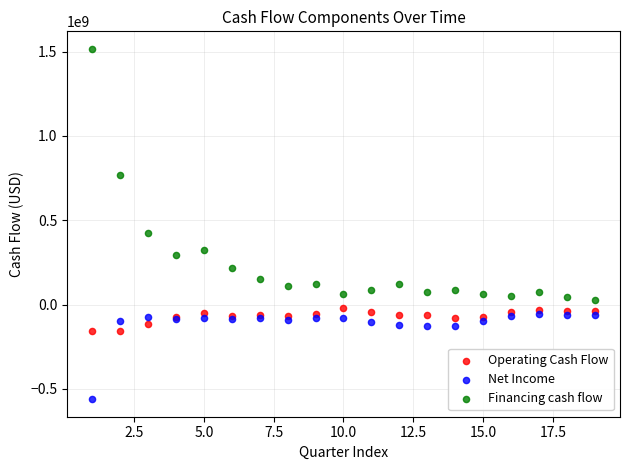

Across all series, what Y value is closest to 477339500?

426599000